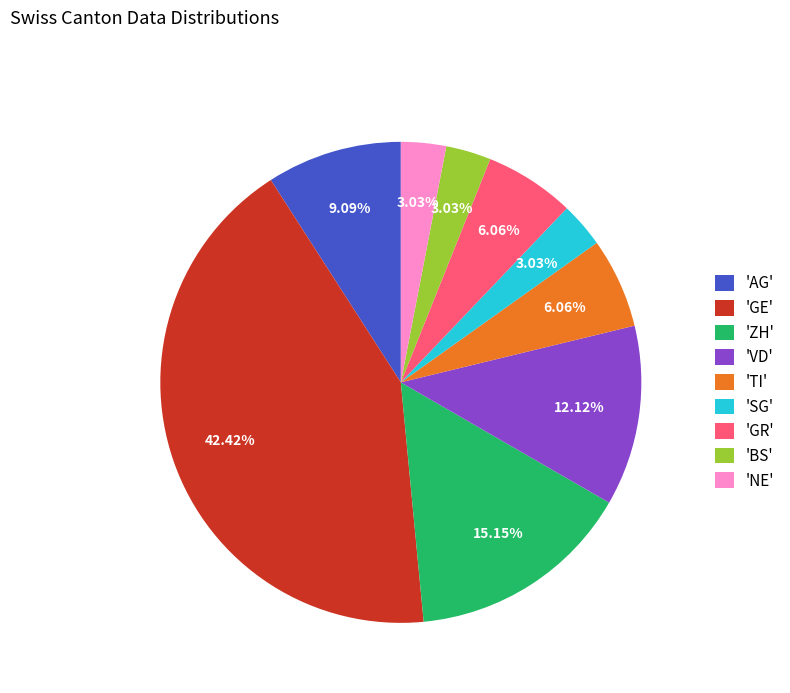

Which has a higher value, 'BS' or 'GE'?

'GE'